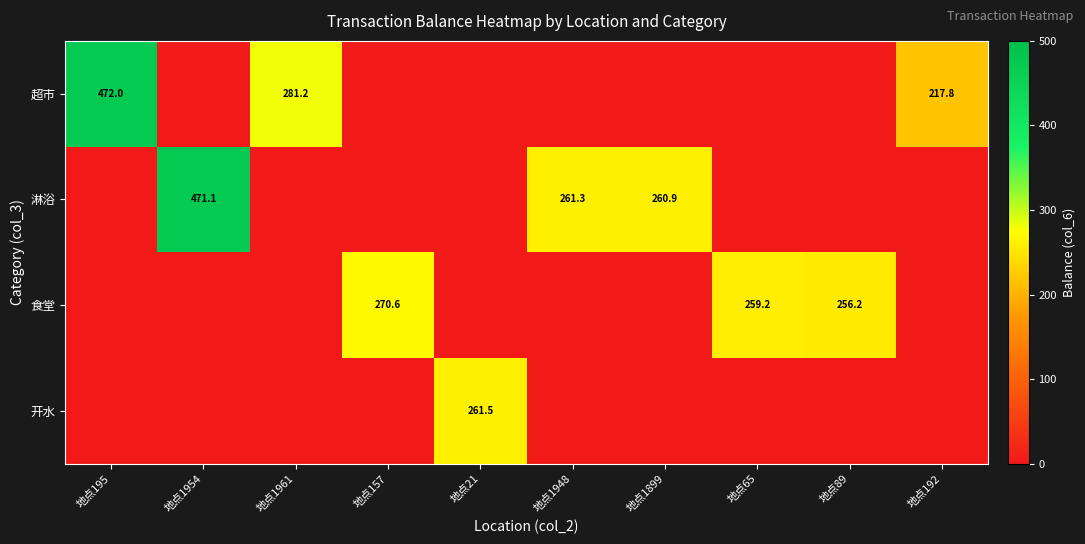

Is the value of 食堂 at 地点89 greater than the value of 开水 at 地点21?

No